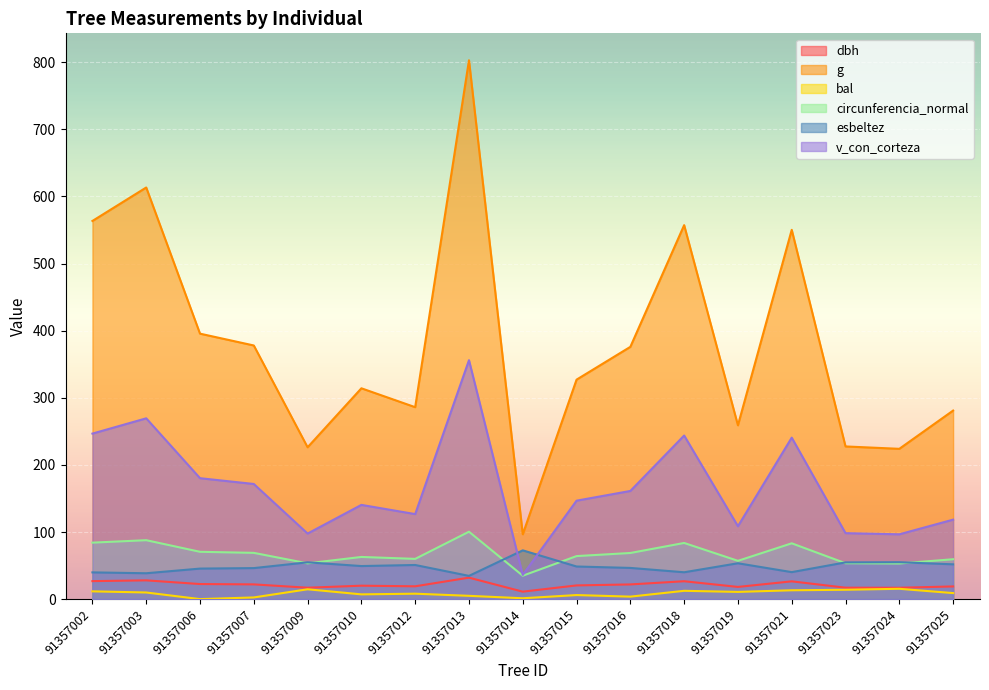

How many lines are shown in the chart?

6